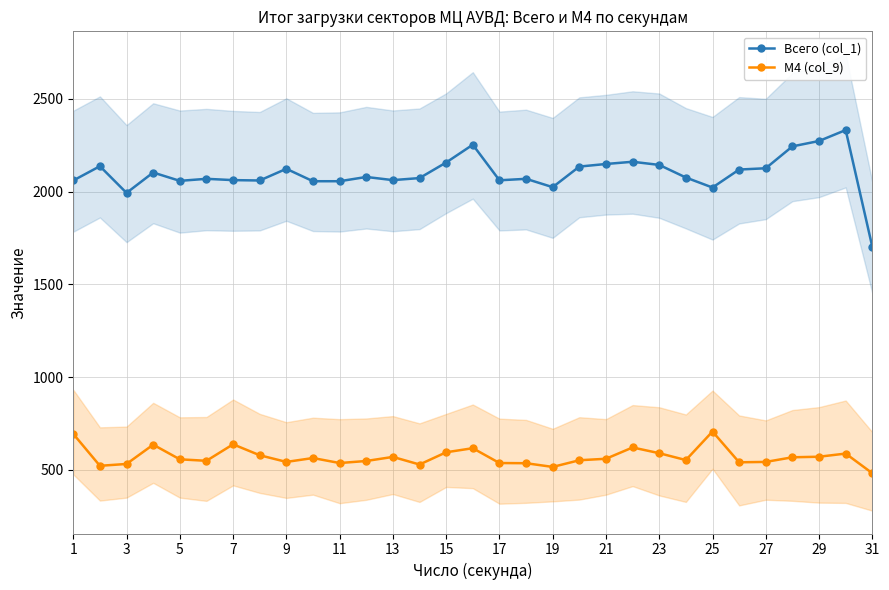

The value of Всего (col_1) at 27 is 2126. True or false?

True